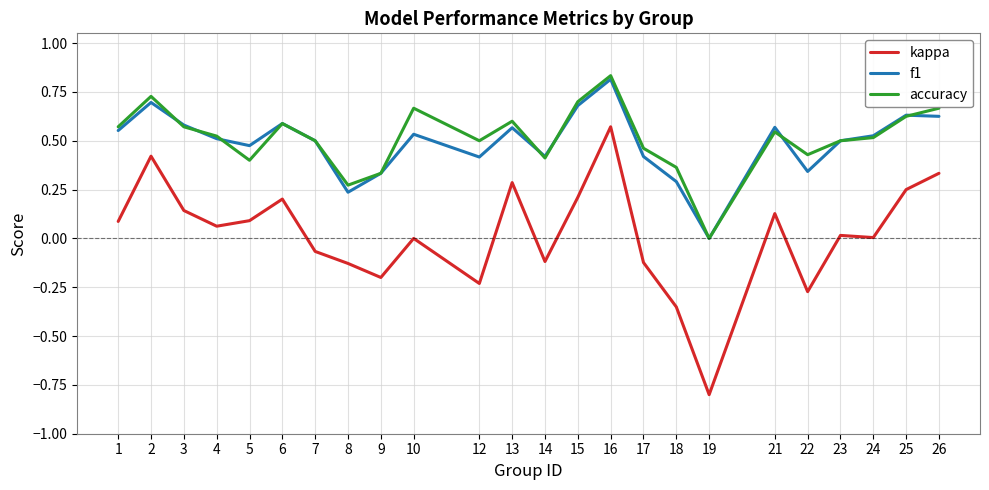

What is the total value across all series at 4?

1.1